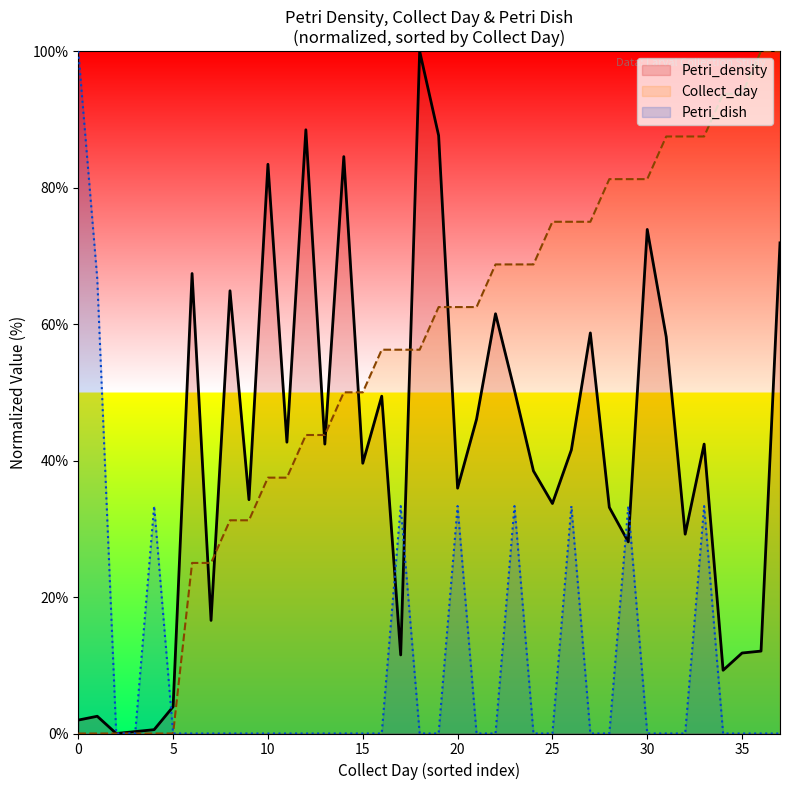

In Petri_dish, how many points are higher than both neighbors (excluding endpoints)?

7